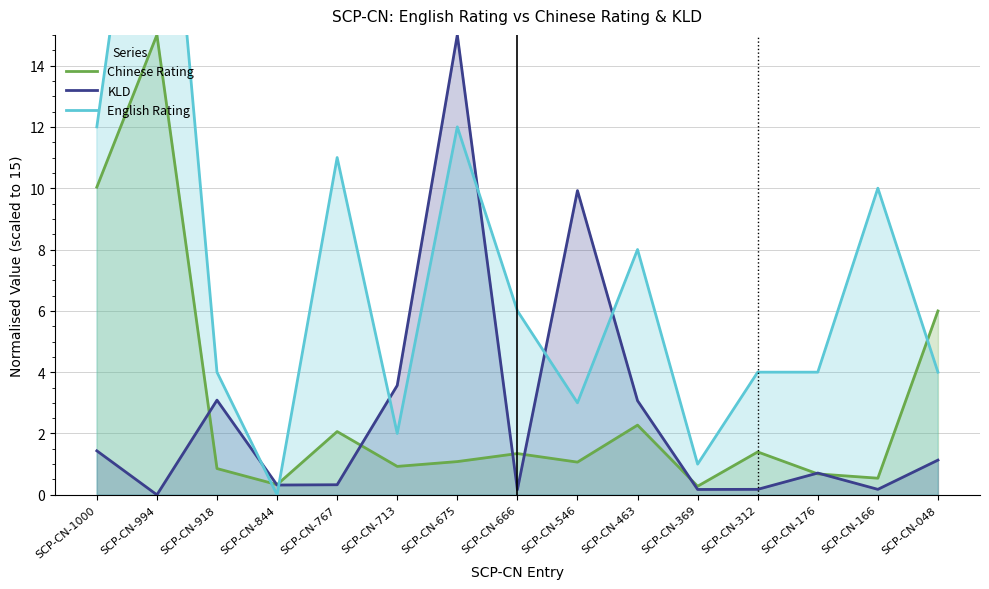

The value of KLD at SCP-CN-767 is 0.3. True or false?

True